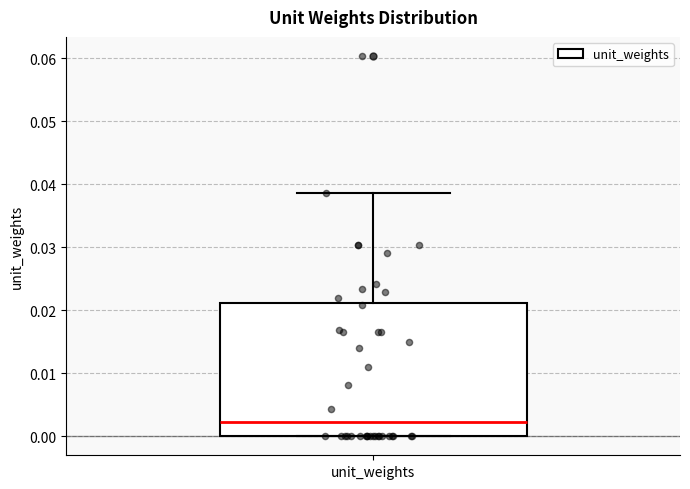

Transcribe this box plot: give where the median line is, the range the box spans, and where the two whiskers end, as read against the y-axis. The values are not printed on the chart, so give them approximately, as read against the axis.

median 0.002, box 0.000 to 0.021, whiskers 0.000 to 0.039